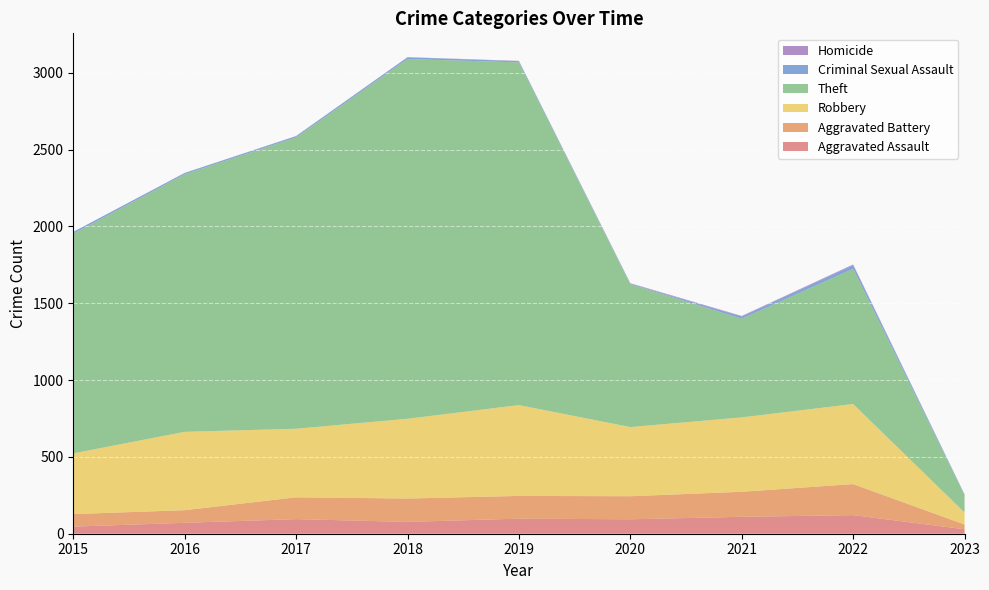

Reading right to left, transcribe all the data shown in this chart.

Aggravated Assault: 2023=29	2022=121	2021=110	2020=94	2019=98	2018=77	2017=95	2016=71	2015=46
Aggravated Battery: 2023=31	2022=202	2021=163	2020=150	2019=148	2018=152	2017=142	2016=82	2015=82
Robbery: 2023=78	2022=521	2021=484	2020=450	2019=591	2018=519	2017=446	2016=510	2015=395
Theft: 2023=113	2022=880	2021=642	2020=930	2019=2230	2018=2341	2017=1896	2016=1676	2015=1429
Criminal Sexual Assault: 2023=4	2022=23	2021=14	2020=3	2019=8	2018=11	2017=8	2016=8	2015=12
Homicide: 2023=1	2022=5	2021=4	2020=3	2019=2	2018=1	2017=1	2016=1	2015=0